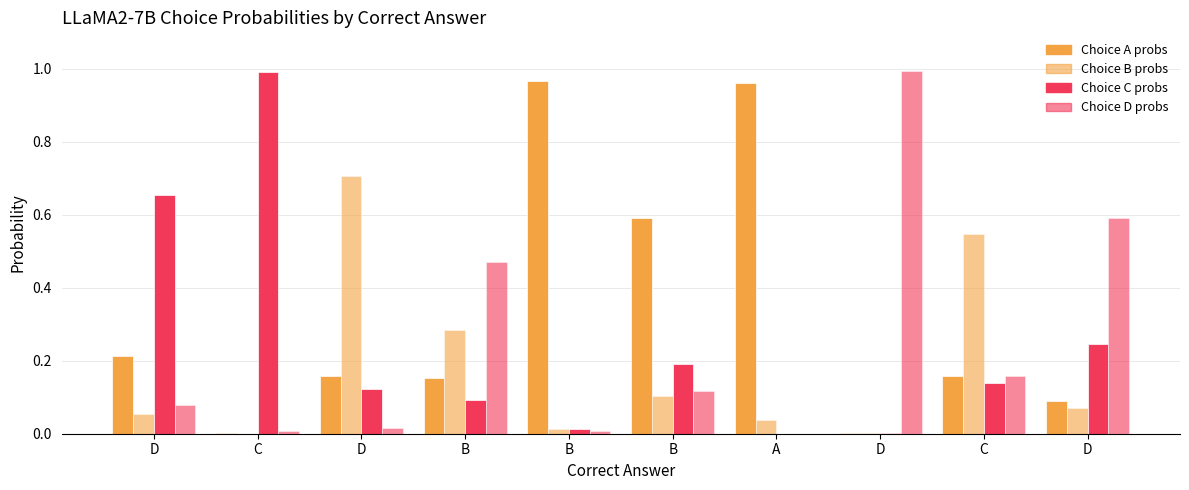

How many distinct data groups are displayed?

4